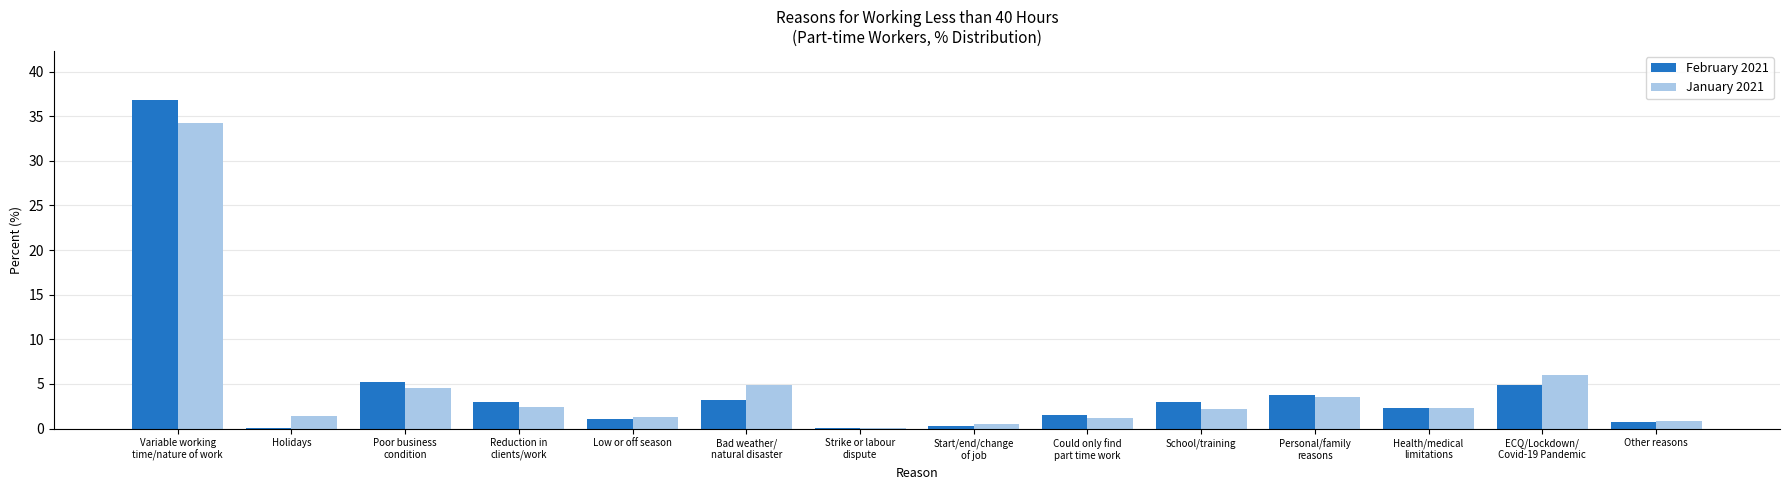

Which series has the widest spread of values?

February 2021